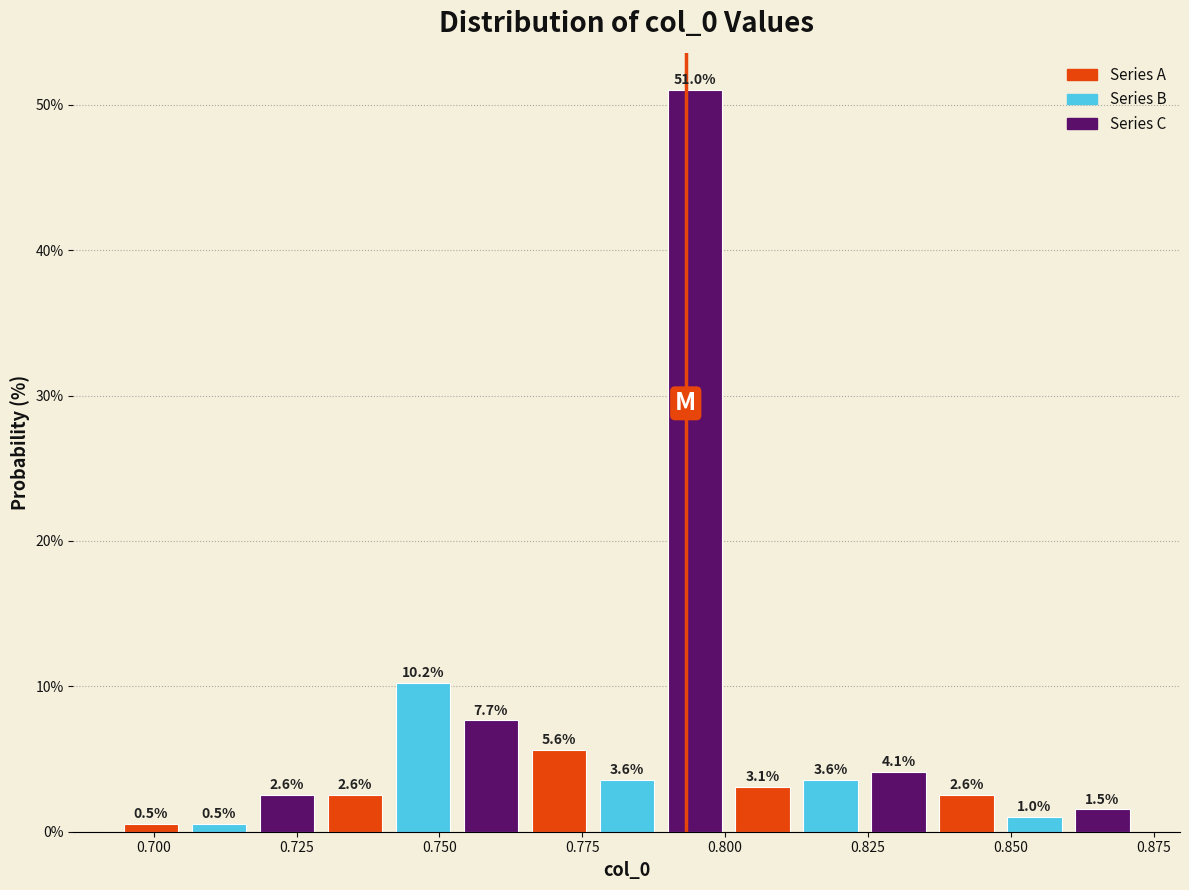

Read against the x-axis, roughly where is the centre of the tallest bar?

0.795